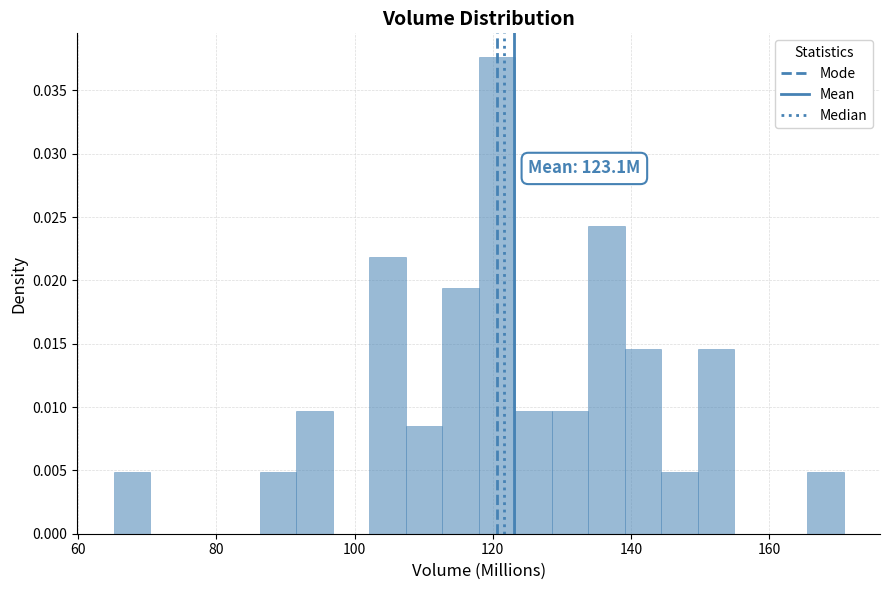

Read against the x-axis, roughly where is the centre of the tallest bar?

120